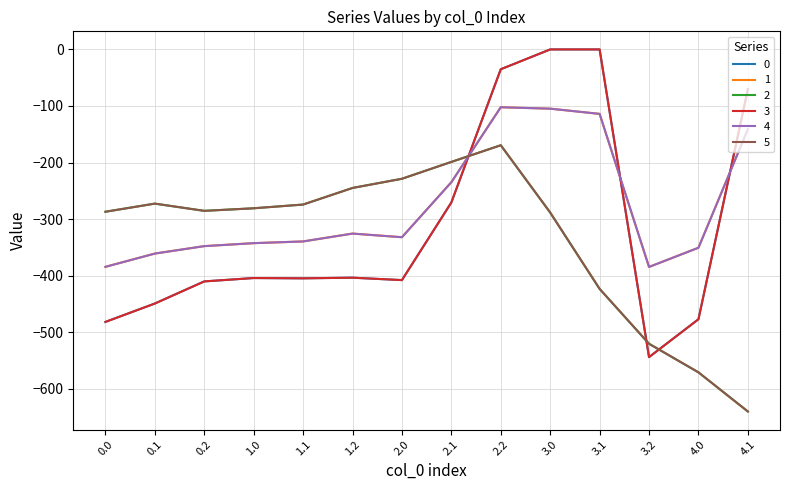

Reading right to left, transcribe all the data shown in this chart.

0: -70.2	-477.2	-544.3	0.0	0.0	-35.0	-270.7	-408.0	-403.8	-404.9	-404.4	-410.3	-449.5	-482.0
1: -141.2	-350.8	-384.7	-114.0	-104.8	-102.3	-234.9	-332.2	-325.7	-339.6	-342.7	-347.9	-361.1	-384.6
2: -640.4	-571.2	-520.6	-423.5	-288.5	-169.5	-199.0	-228.8	-245.0	-274.4	-281.0	-285.5	-272.7	-287.1
3: -70.2	-477.2	-544.3	0.0	0.0	-35.0	-270.7	-408.0	-403.8	-404.9	-404.4	-410.3	-449.5	-482.0
4: -141.2	-350.8	-384.7	-114.0	-104.8	-102.3	-234.9	-332.2	-325.7	-339.6	-342.7	-347.9	-361.1	-384.6
5: -640.4	-571.2	-520.6	-423.5	-288.5	-169.5	-199.0	-228.8	-245.0	-274.4	-281.0	-285.5	-272.7	-287.1